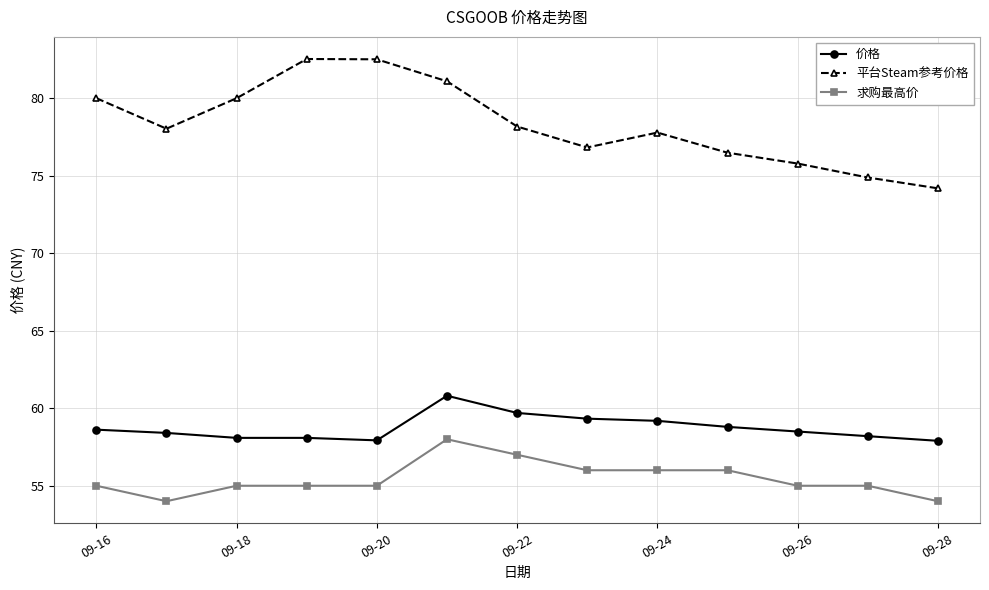

Which series has the largest total across all categories?

平台Steam参考价格